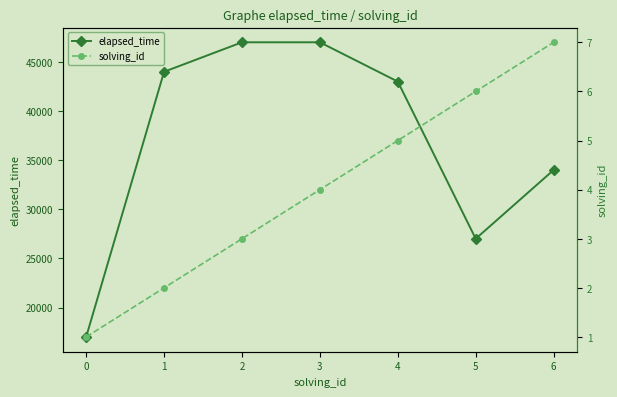

Reading right to left, list all the values displayed in this chart.

elapsed_time: 6=34000	5=27000	4=43000	3=47000	2=47000	1=44000	0=17000
solving_id: 6=7	5=6	4=5	3=4	2=3	1=2	0=1